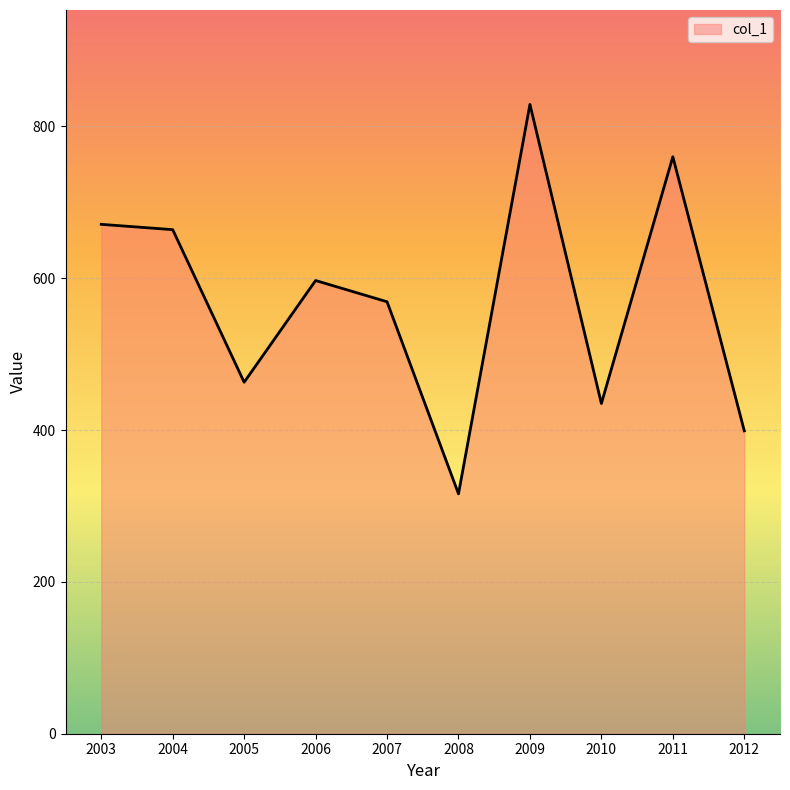

Approximately how many times larger is the value at 2011 compared to 2006?

1.3